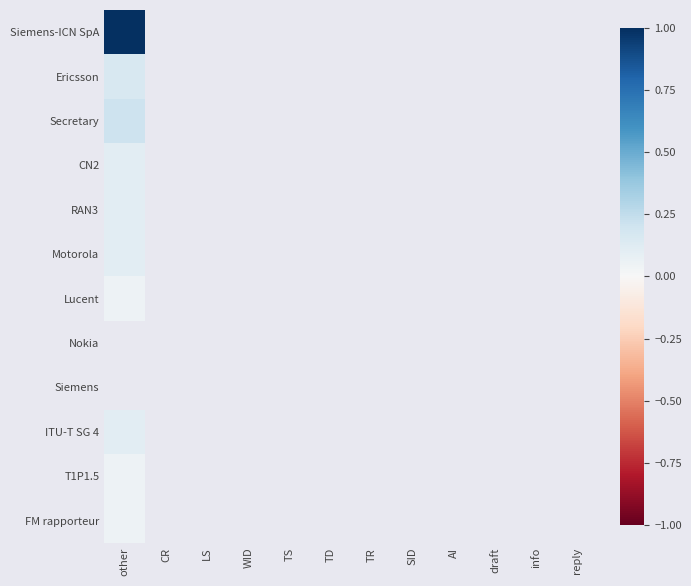

How many categories are shown in the chart?

12